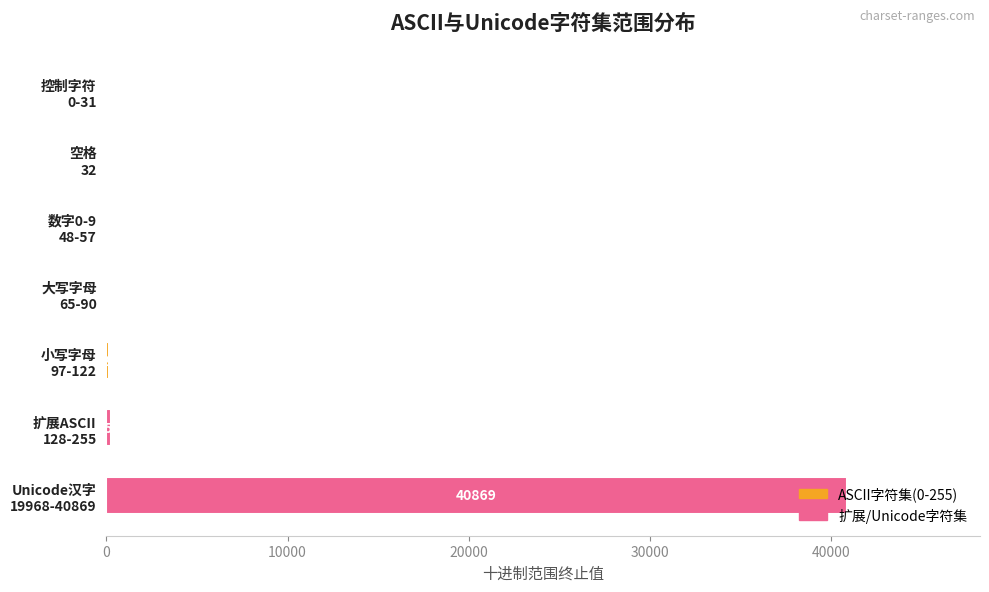

What is the greatest value displayed?

40869